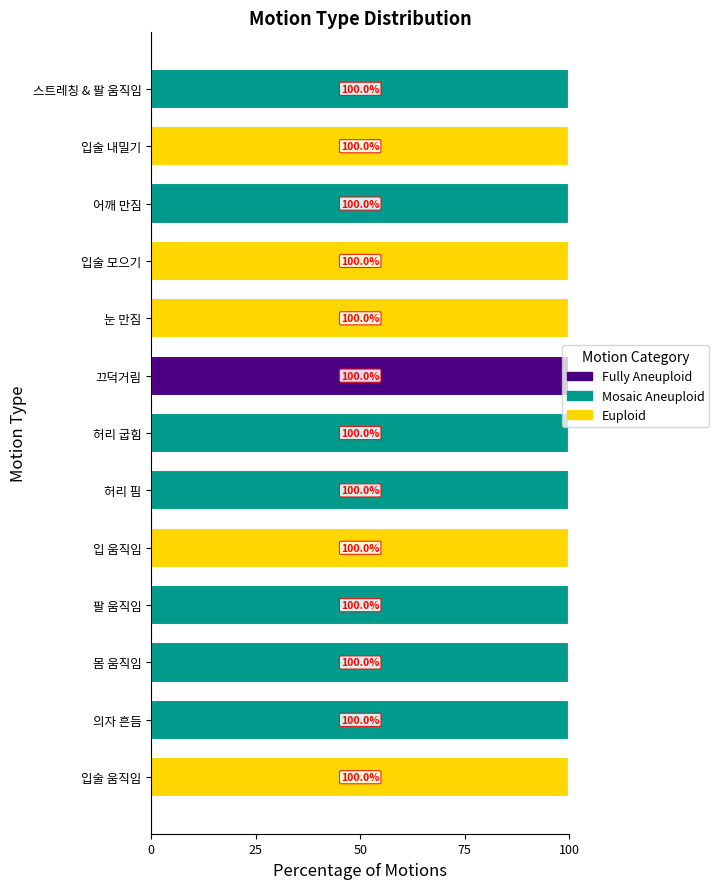

What is the total value across all series at 팔 움직임?

100